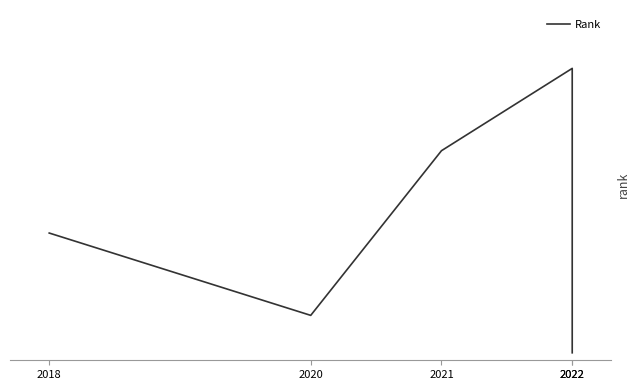

The value at 2018 is 34. True or false?

True